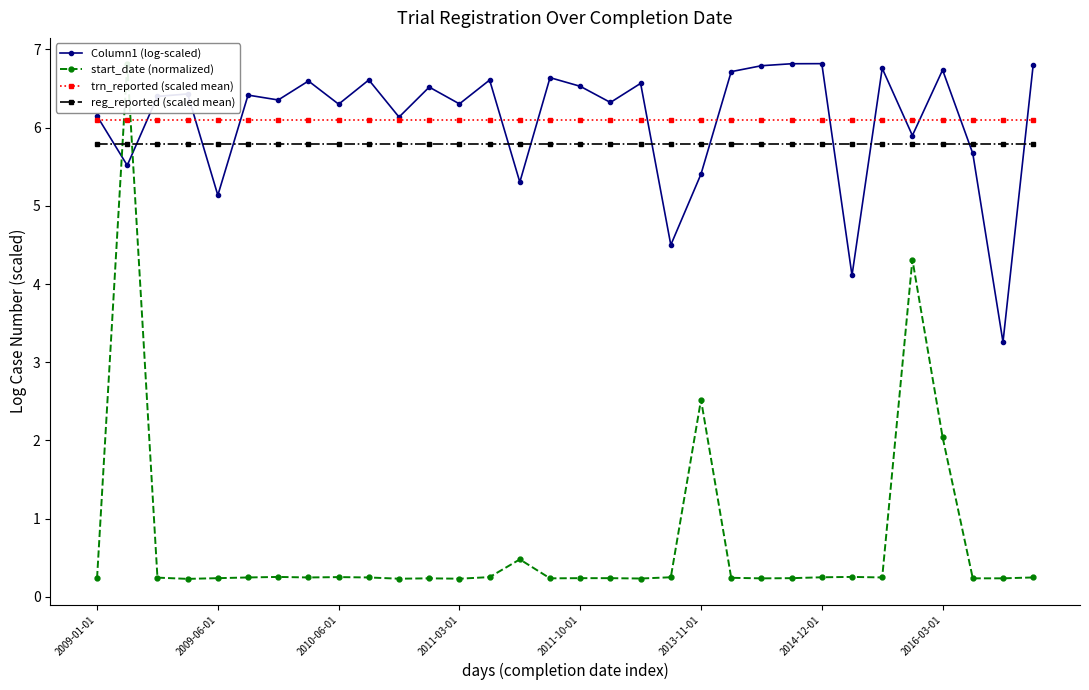

After their last crossing, which series has the higher values: Column1 (log-scaled) or reg_reported (scaled mean)?

Column1 (log-scaled)